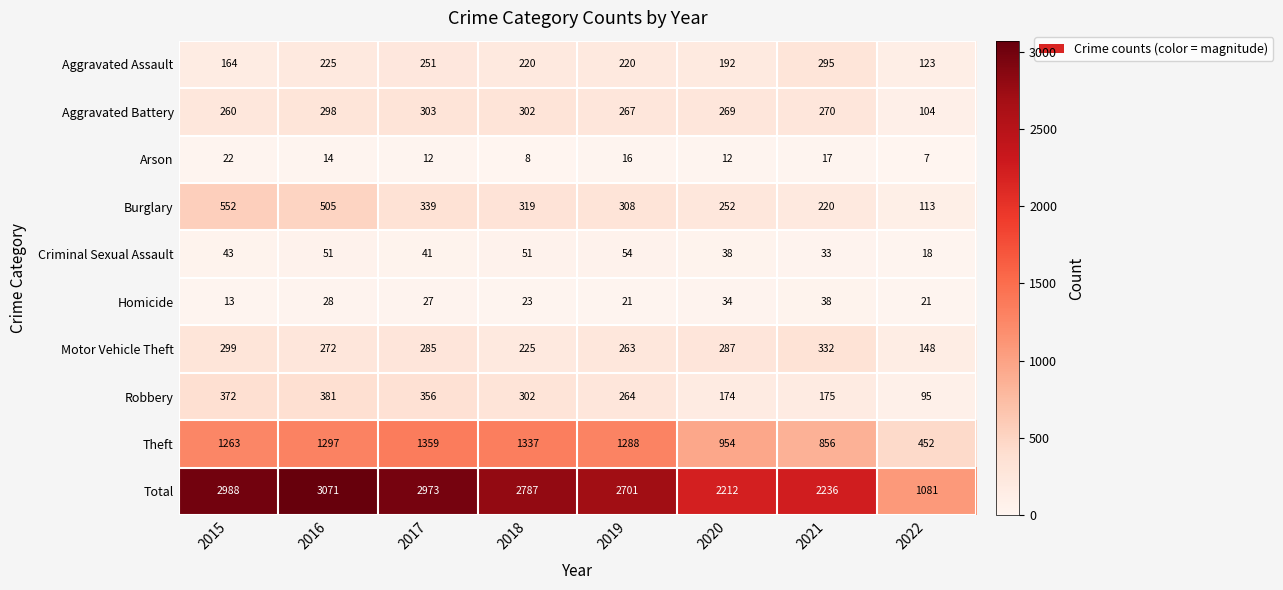

Which series has the largest range (max minus min)?

Total